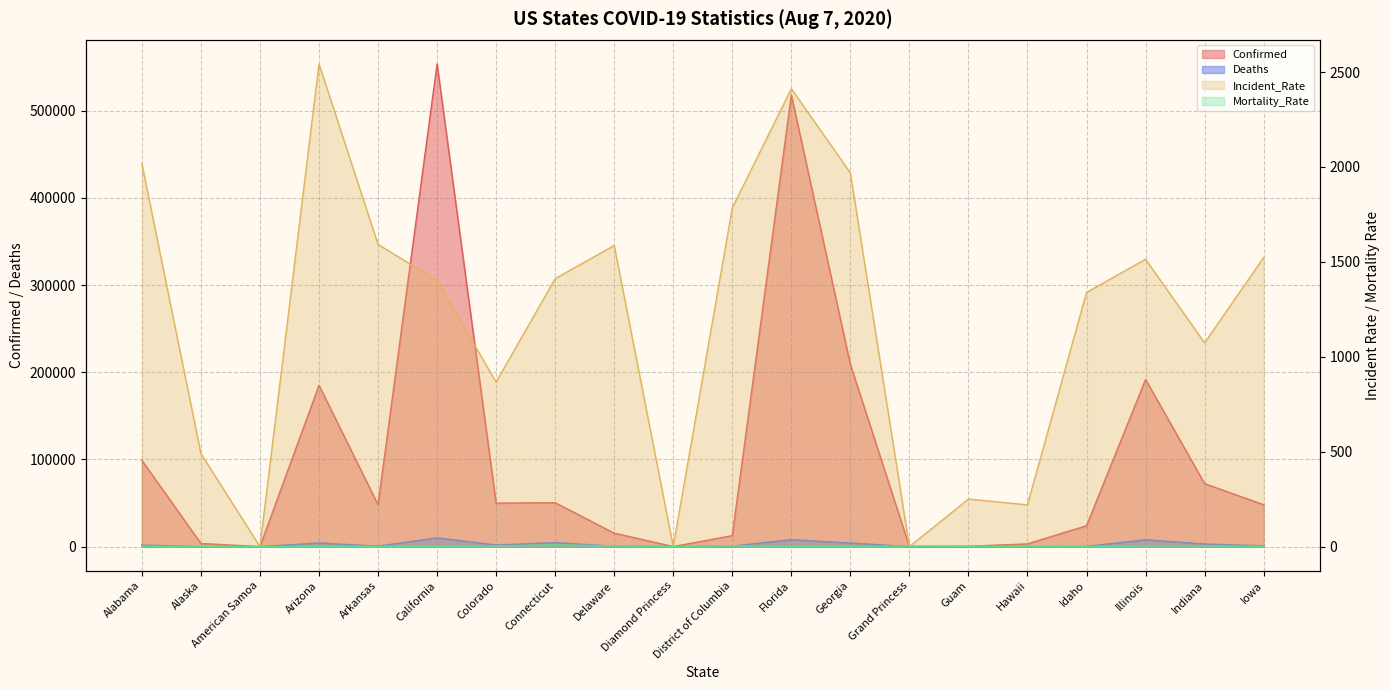

What is the value of the Mortality_Rate point at the 14th from the left?

2.9